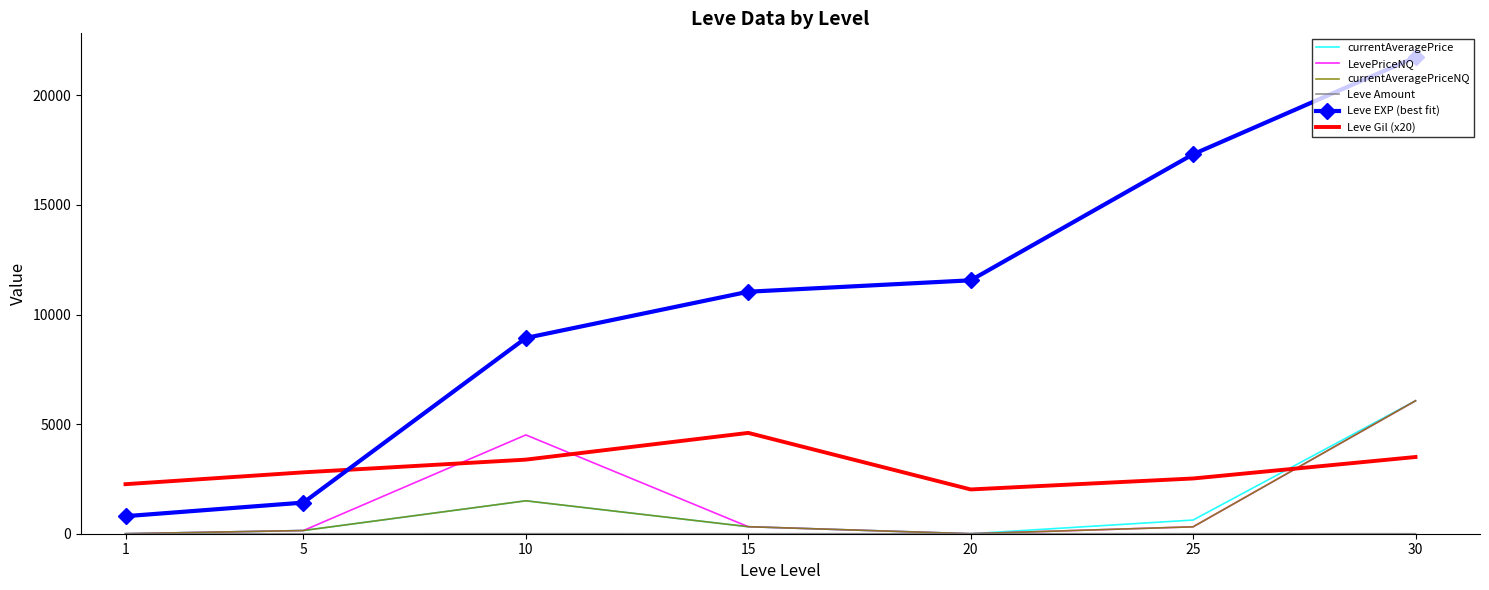

What is the difference between the currentAveragePriceNQ values at 10 and 1?

1502